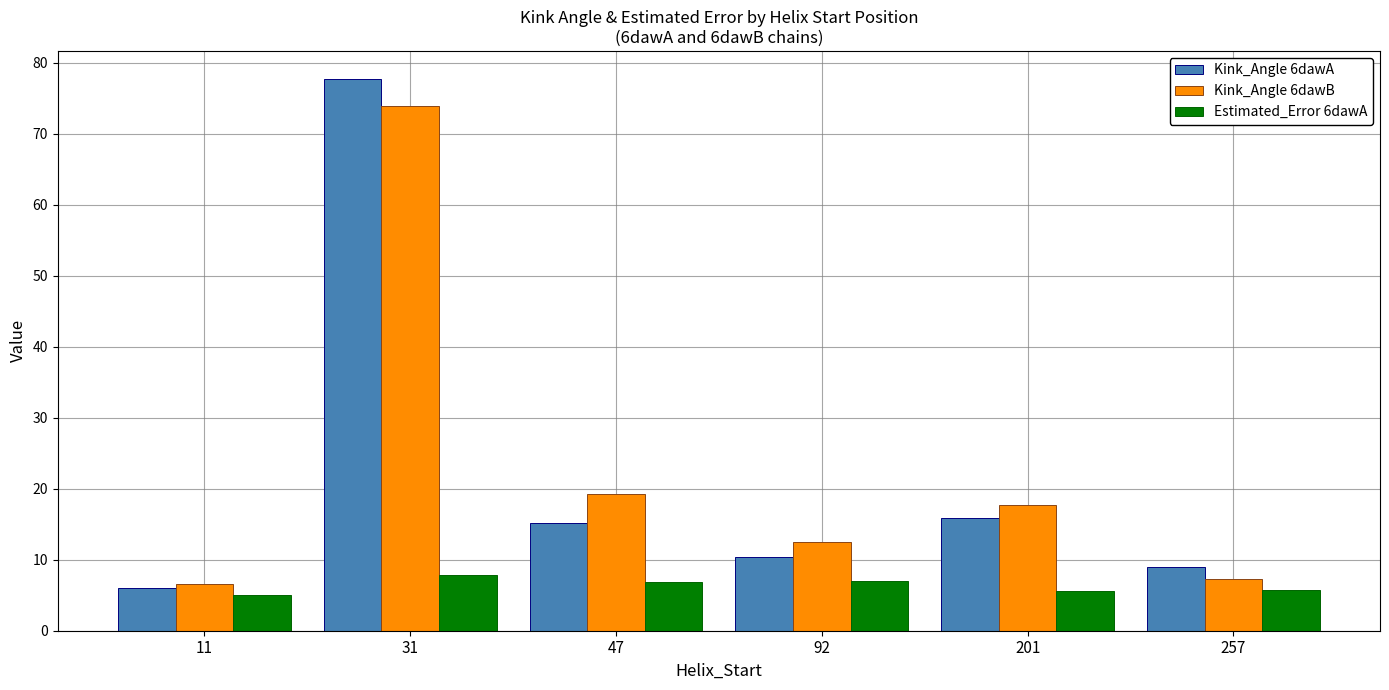

List the series in order of their peak value, lowest first.

Estimated_Error 6dawA, Kink_Angle 6dawB, Kink_Angle 6dawA